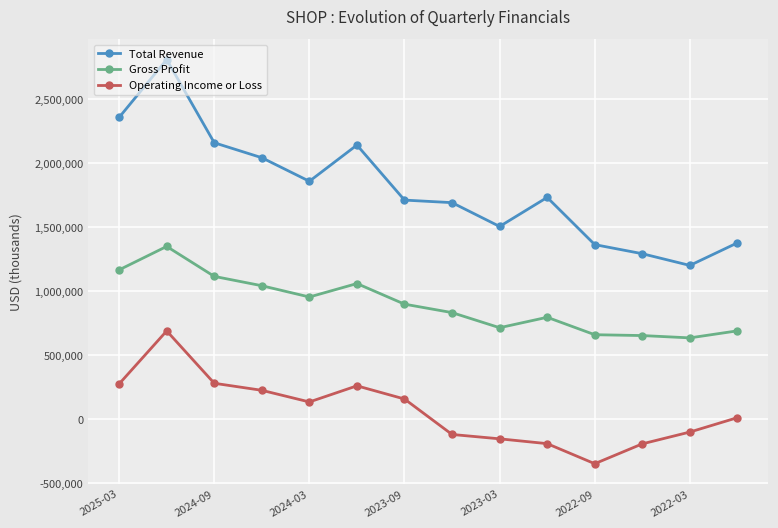

Which series has the largest total across all categories?

Total Revenue